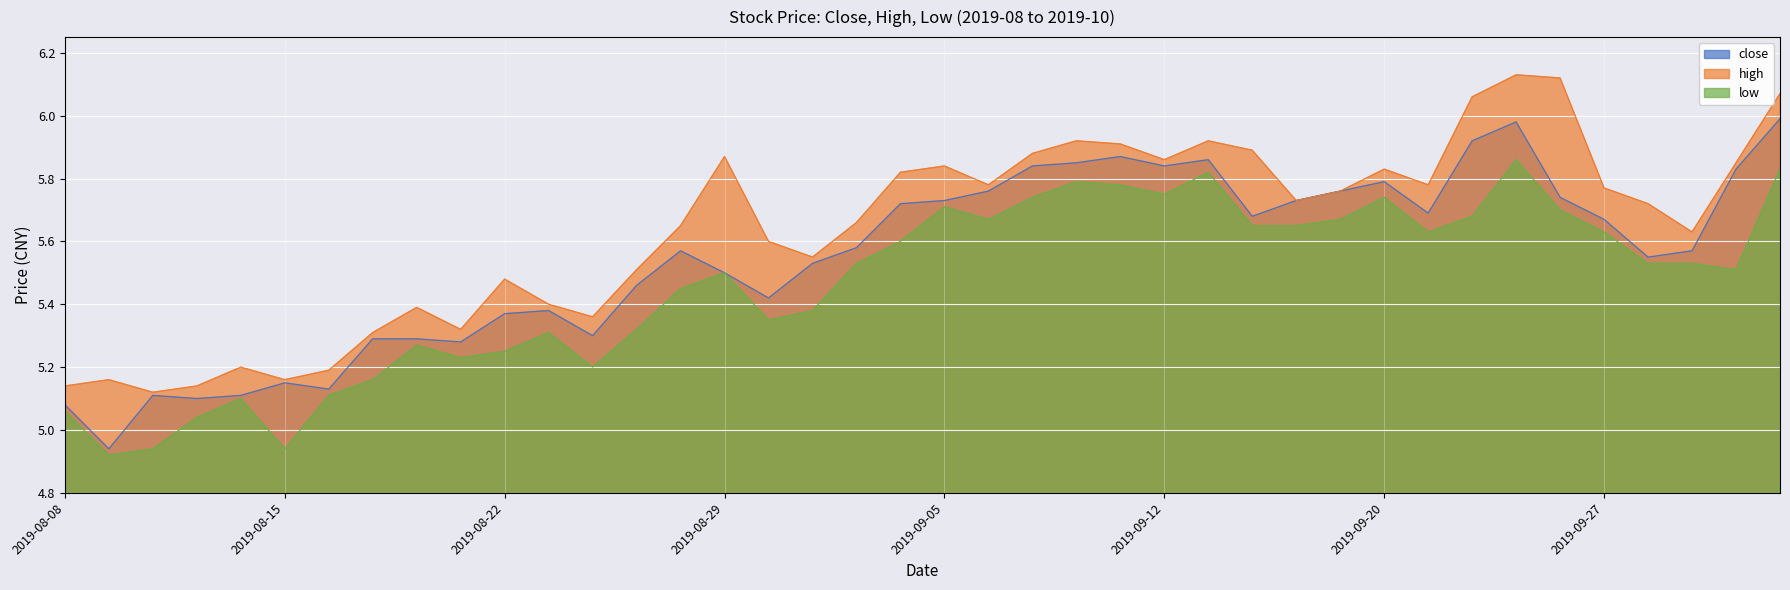

The high series shows 10.3 at 2019-09-19. True or false?

False